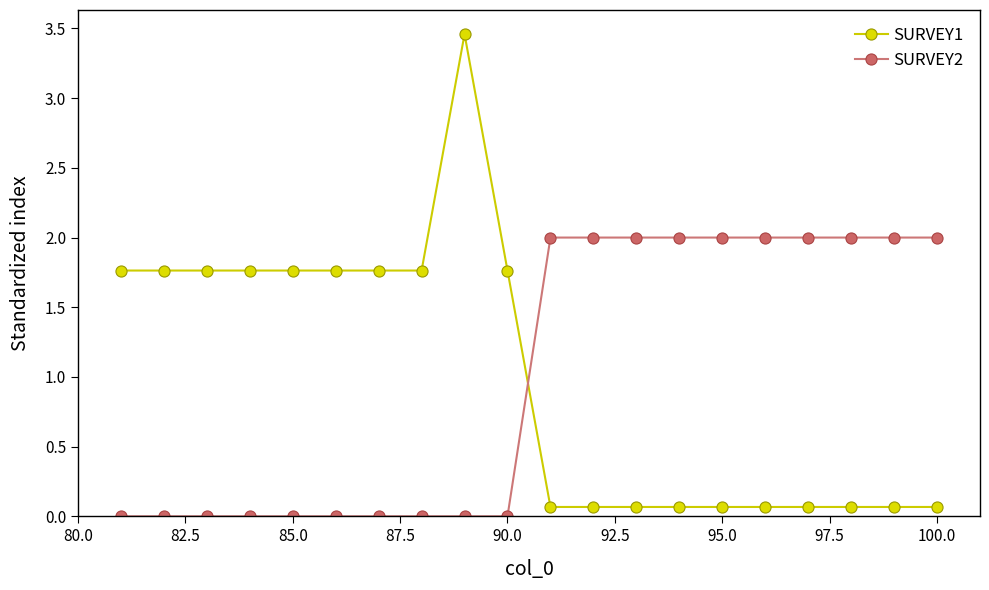

At how many categories does at least one series exceed 0?

20